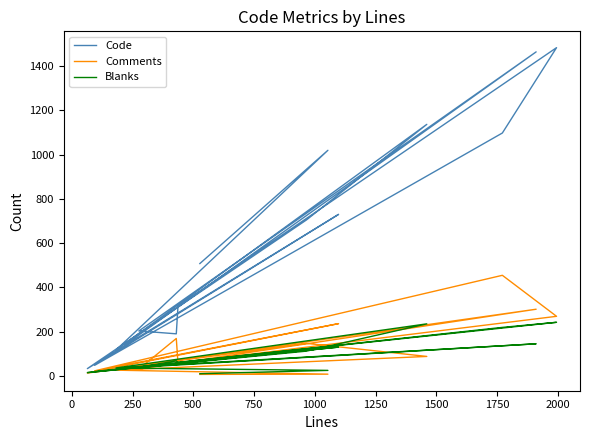

List the series in order of their peak value, lowest first.

Blanks, Comments, Code